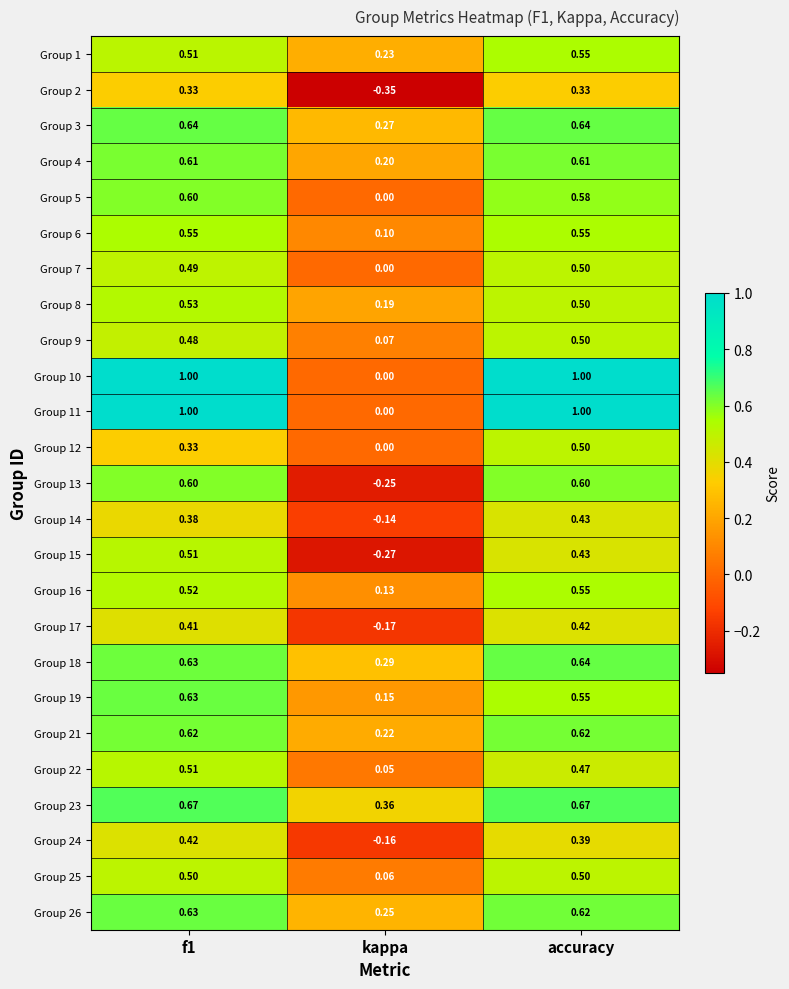

Is the value of Group 17 at kappa greater than the value of Group 19 at f1?

No